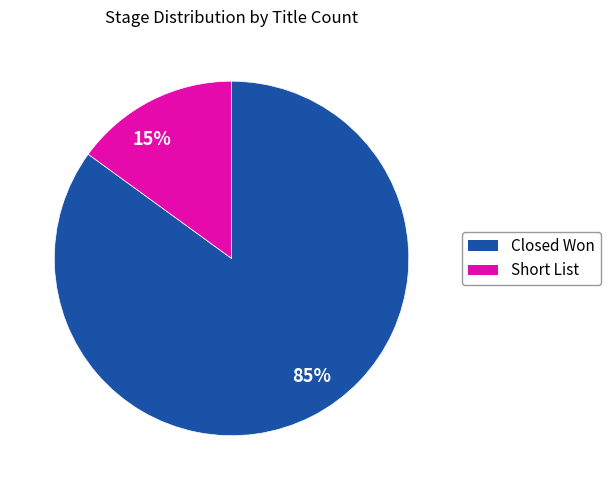

True or false: 15% accounts for 24% of the total.

False